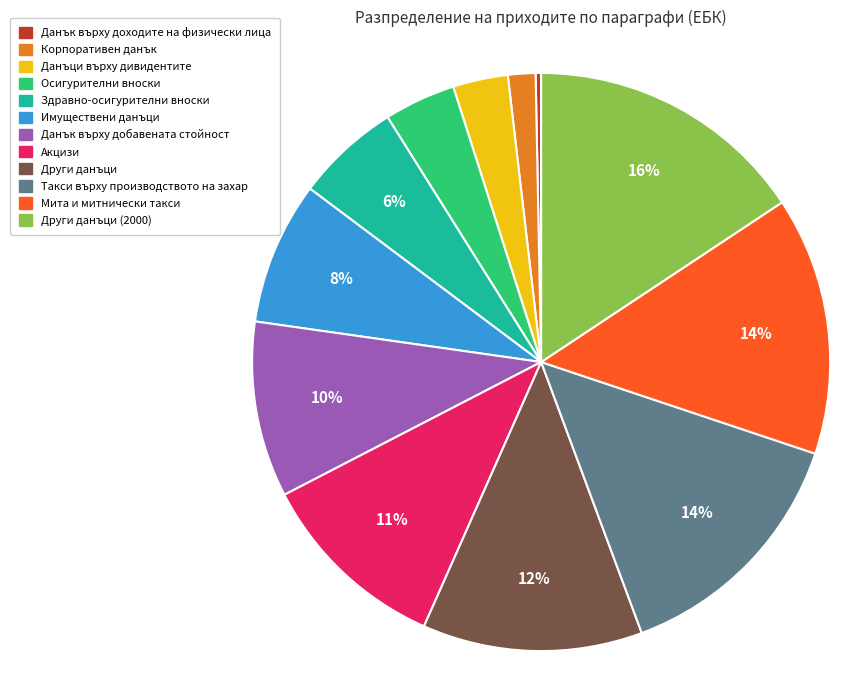

Is there a majority slice in this chart?

No